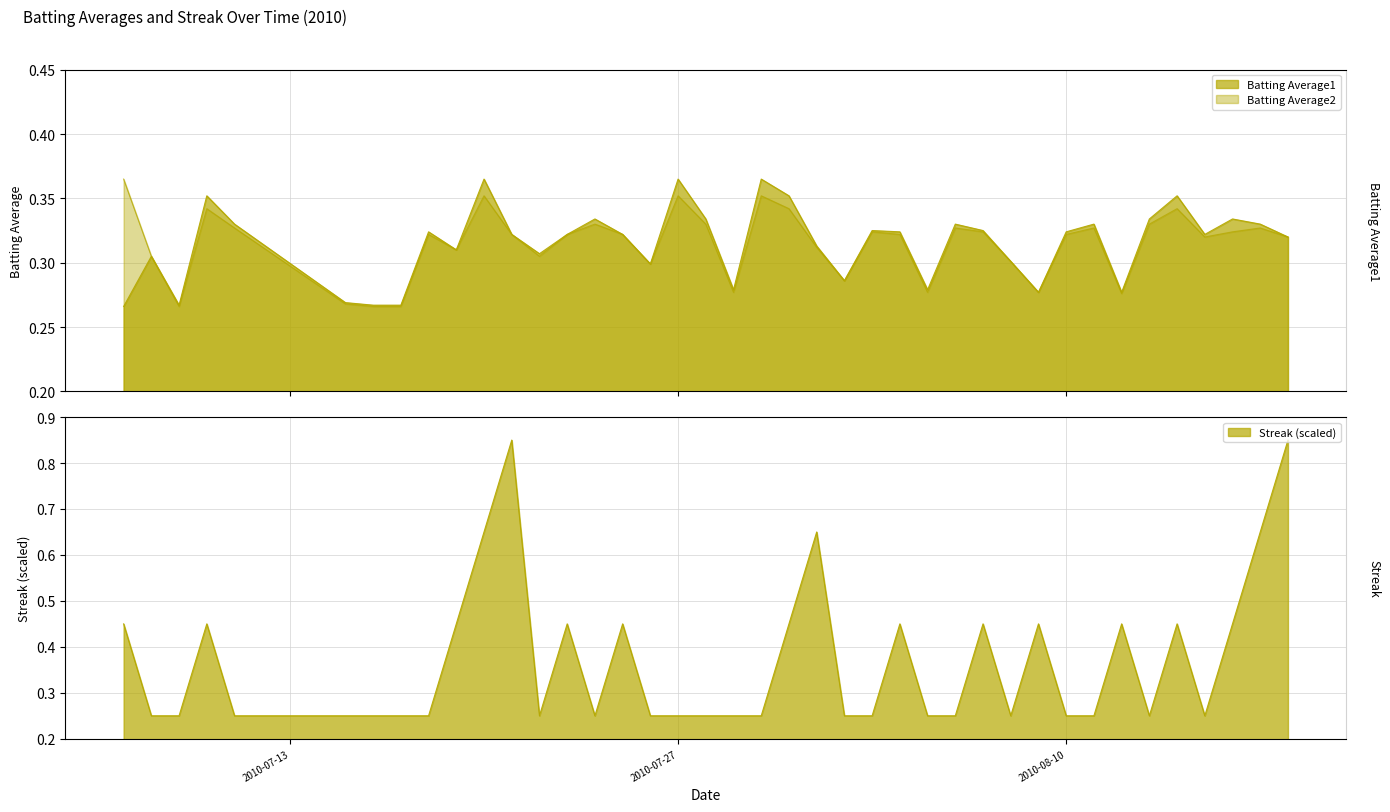

Count the number of data series in this chart.

3